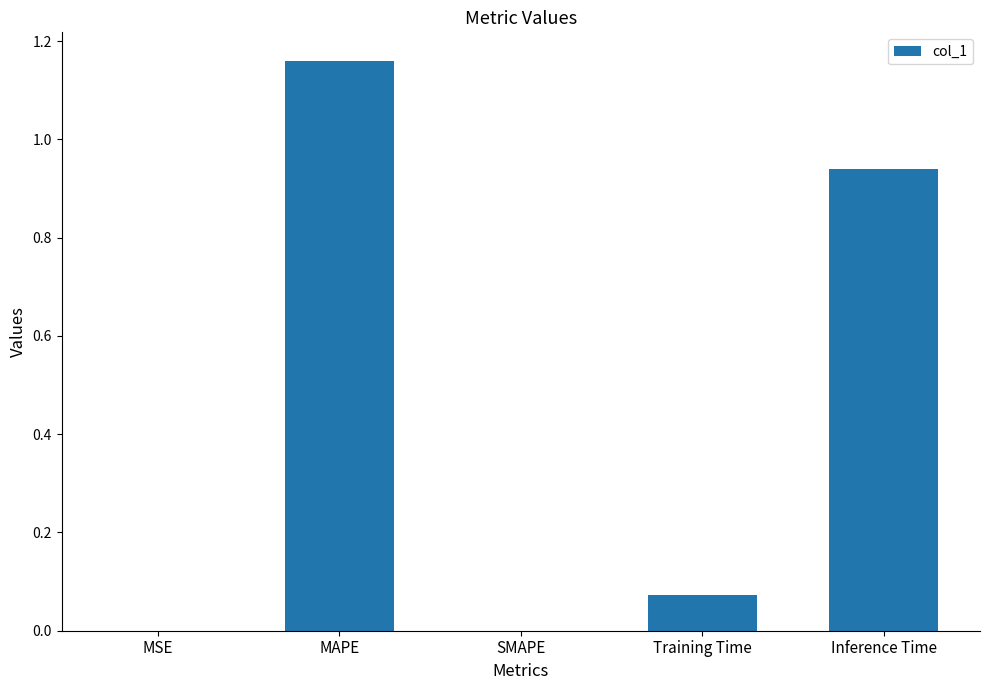

What is the sum of all values?

2.2